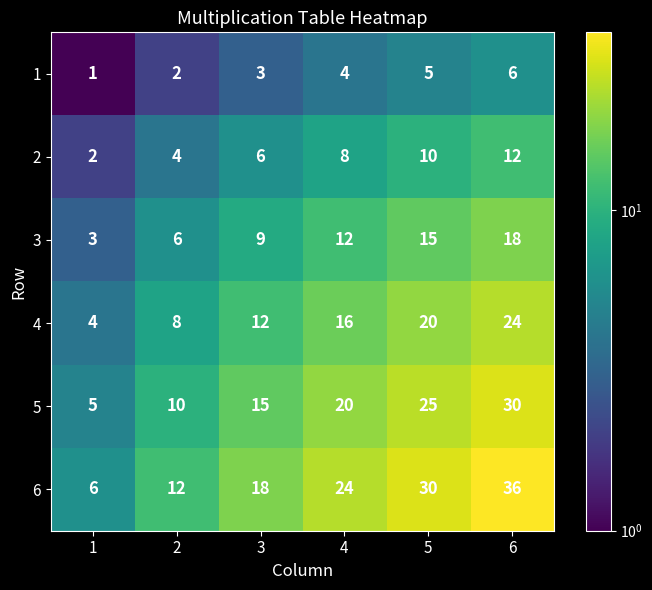

List the series in order of their peak value, lowest first.

1, 2, 3, 4, 5, 6